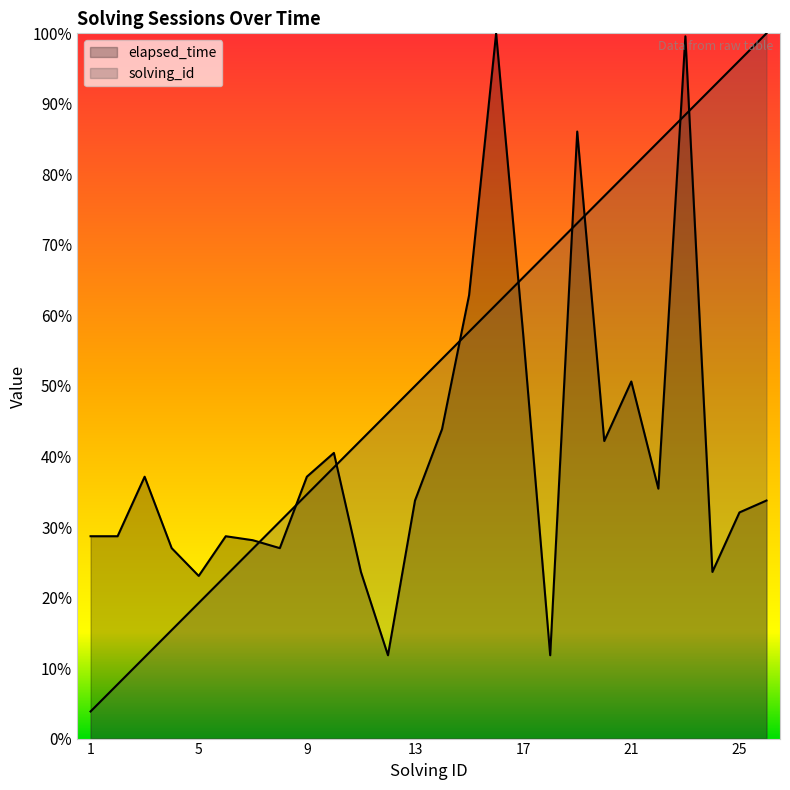

True or false: solving_id has more than 1 interior local peaks.

False